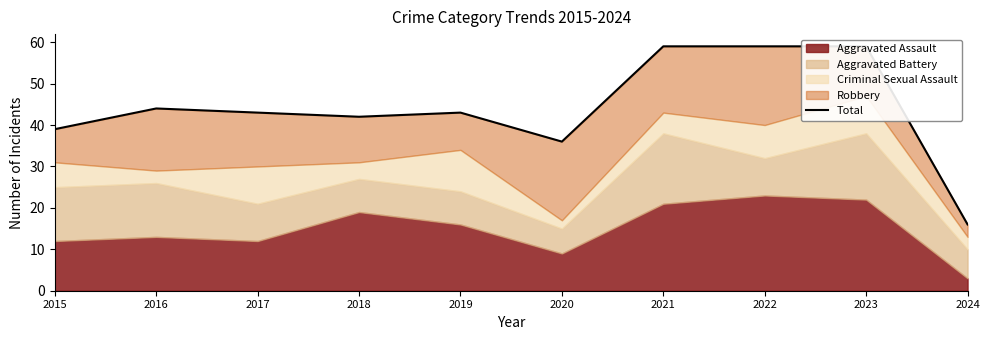

What is the ratio of the value at 2020 to the value at 2017?

0.8